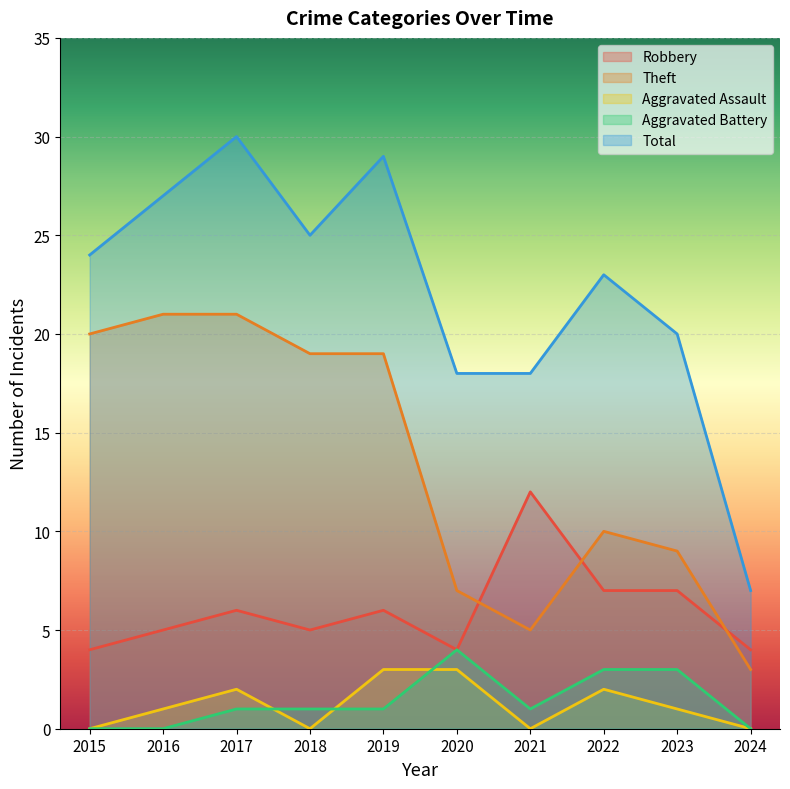

At which label does Theft first exceed 19?

2015